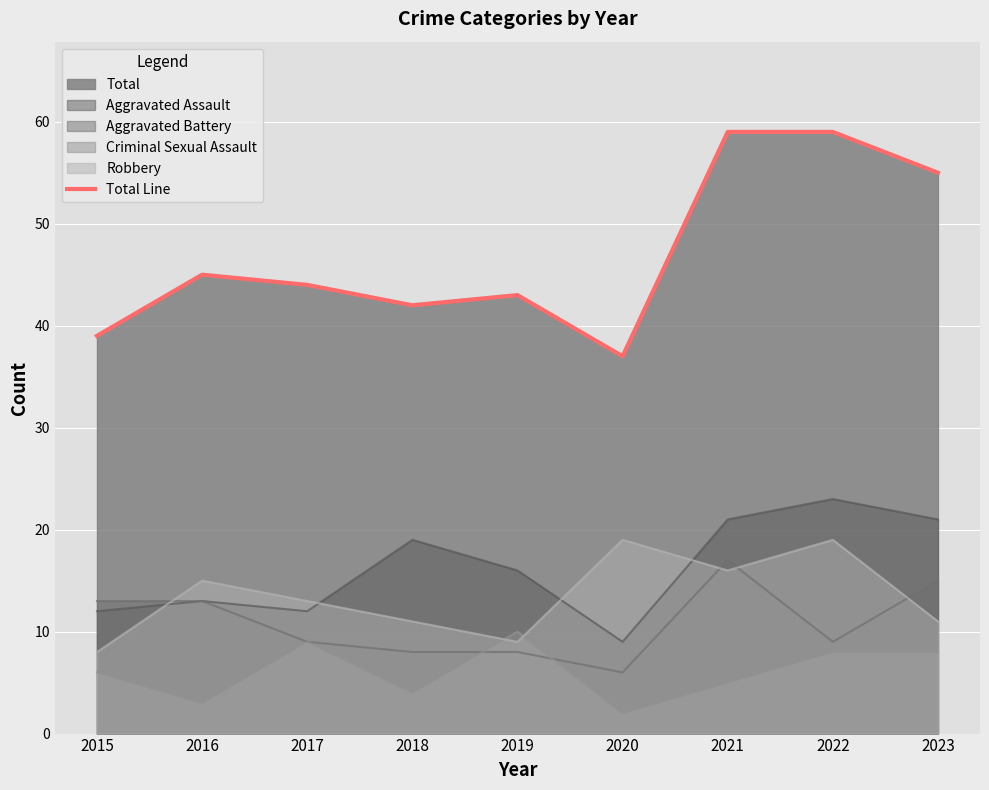

What is the ratio of the value at 2023 to the value at 2021?

0.9